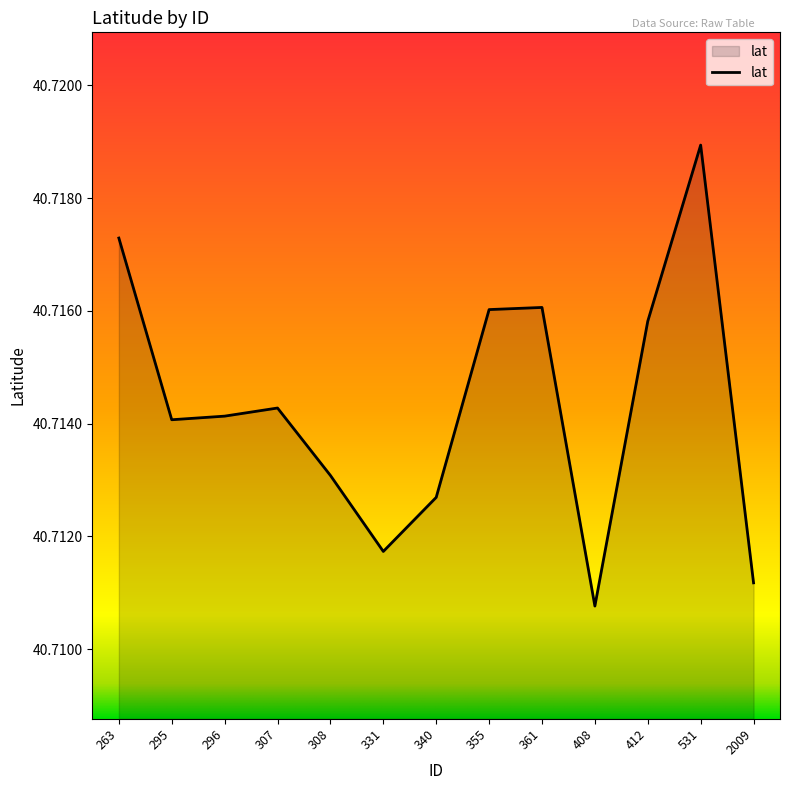

Between 361 and 263, which is larger?

263